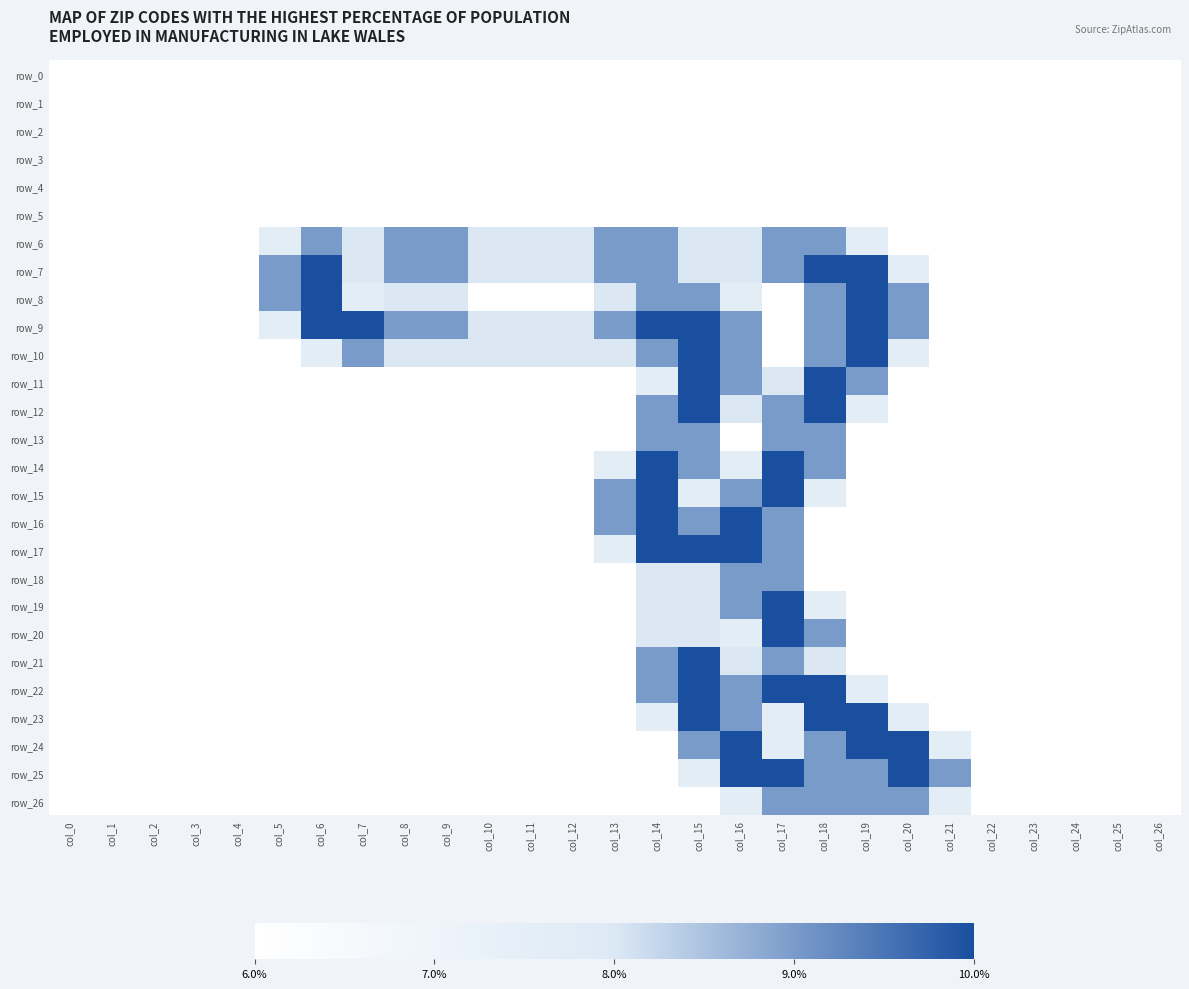

The value of row_11 at col_18 is 2.0. True or false?

True